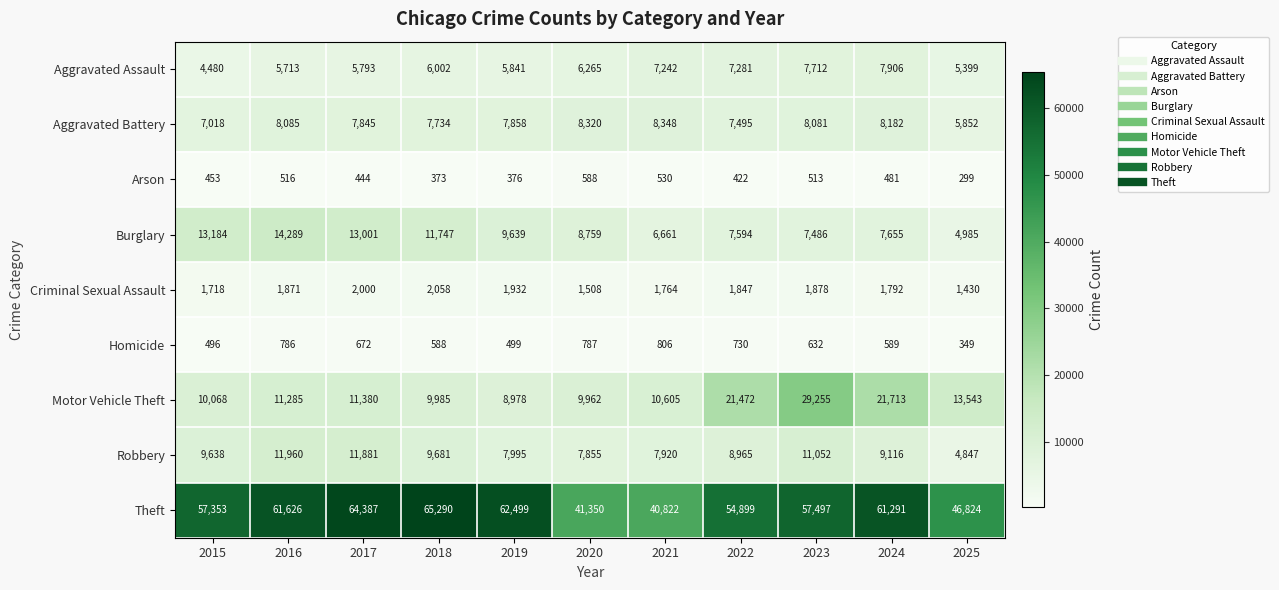

Between 2018 and 2022, which series saw the biggest shift?

Motor Vehicle Theft